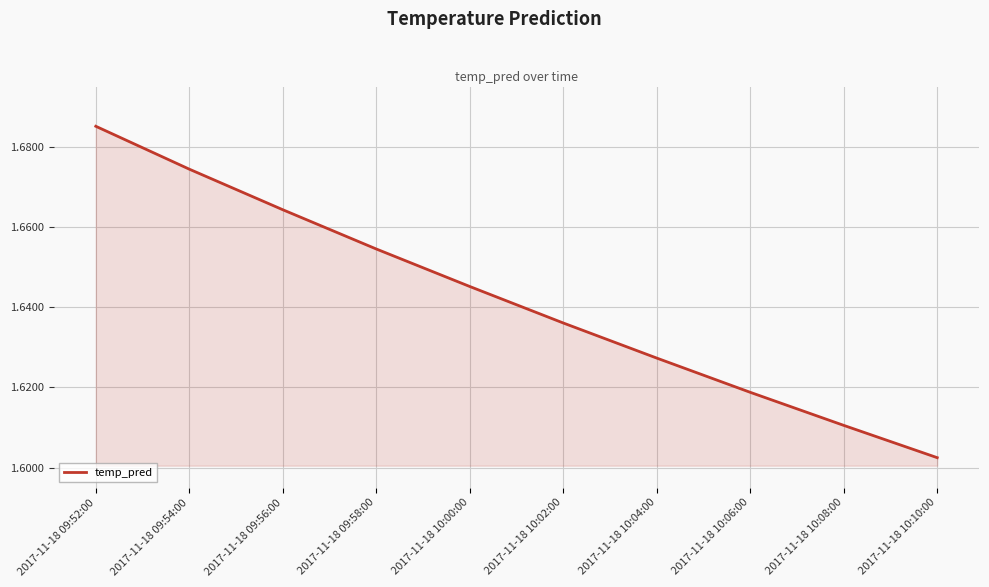

At which category does the chart reach its minimum across all series?

2017-11-18 10:10:00